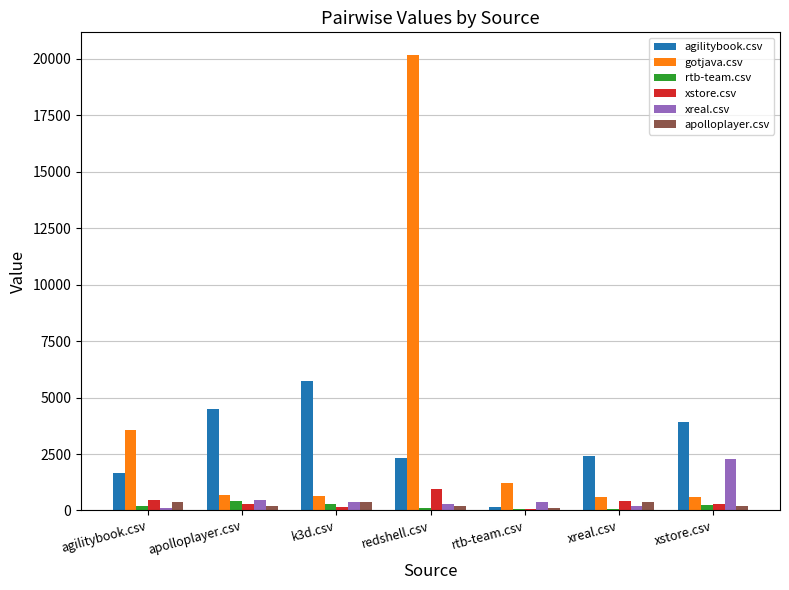

The agilitybook.csv series shows 2396.2 at k3d.csv. True or false?

False